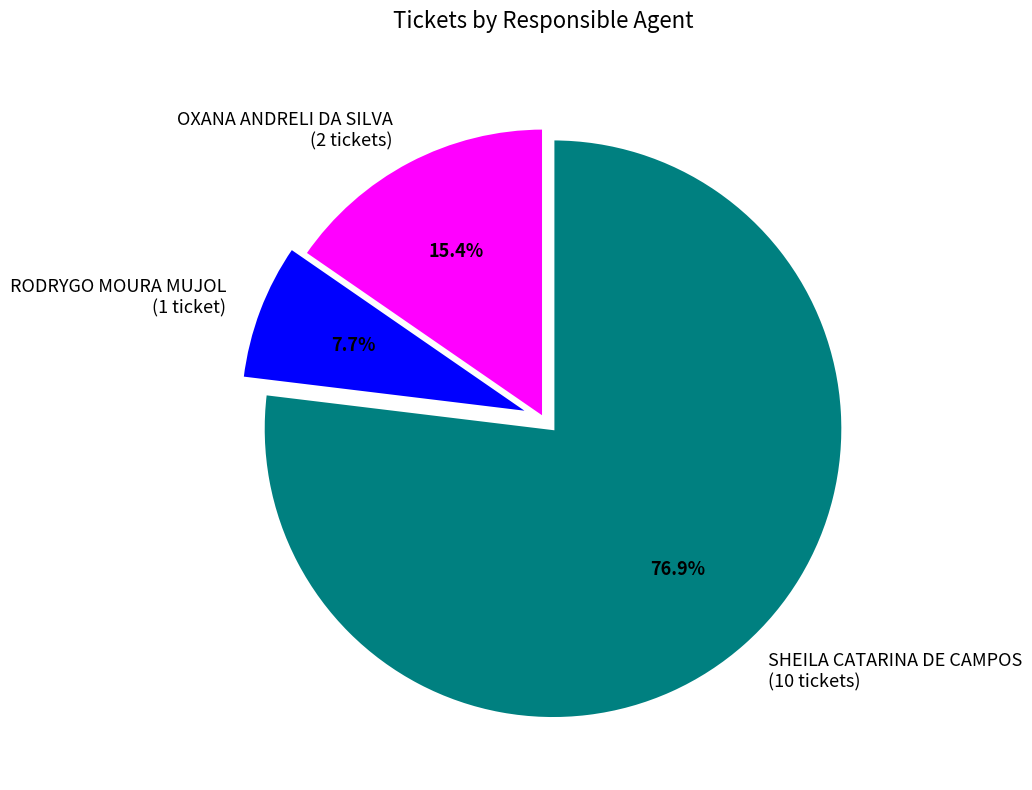

What percentage is the SHEILA CATARINA DE CAMPOS slice, to the nearest percent?

77%